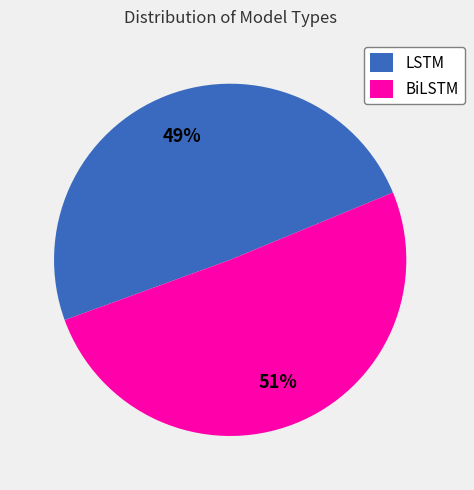

Which category accounts for the majority?

BiLSTM